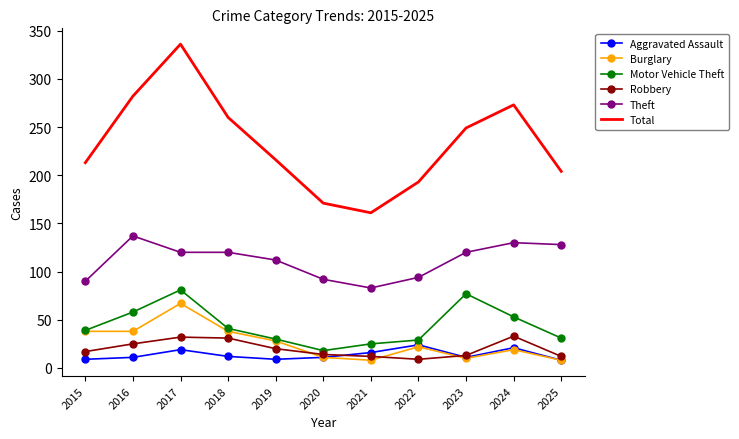

True or false: Total and Motor Vehicle Theft cross at least once.

False